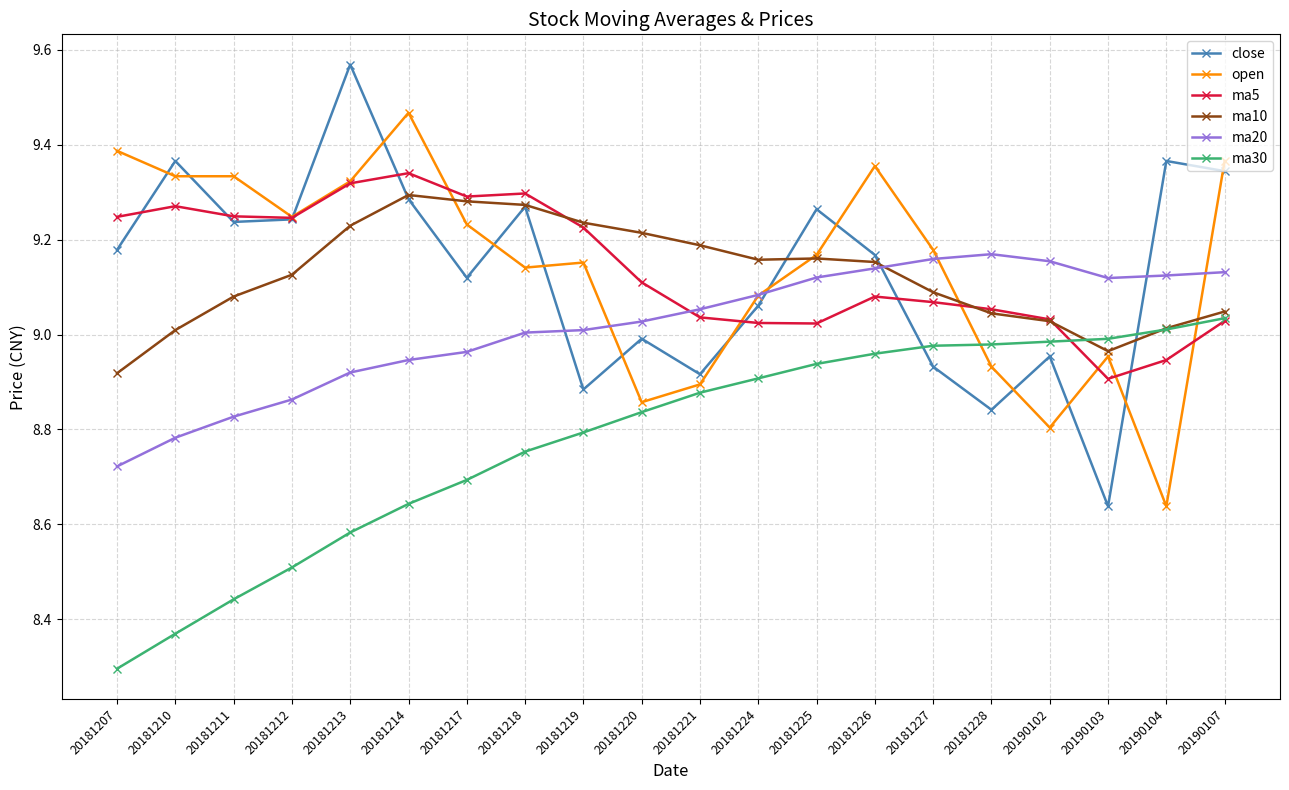

At which label is ma30 closest to 8?

20181207